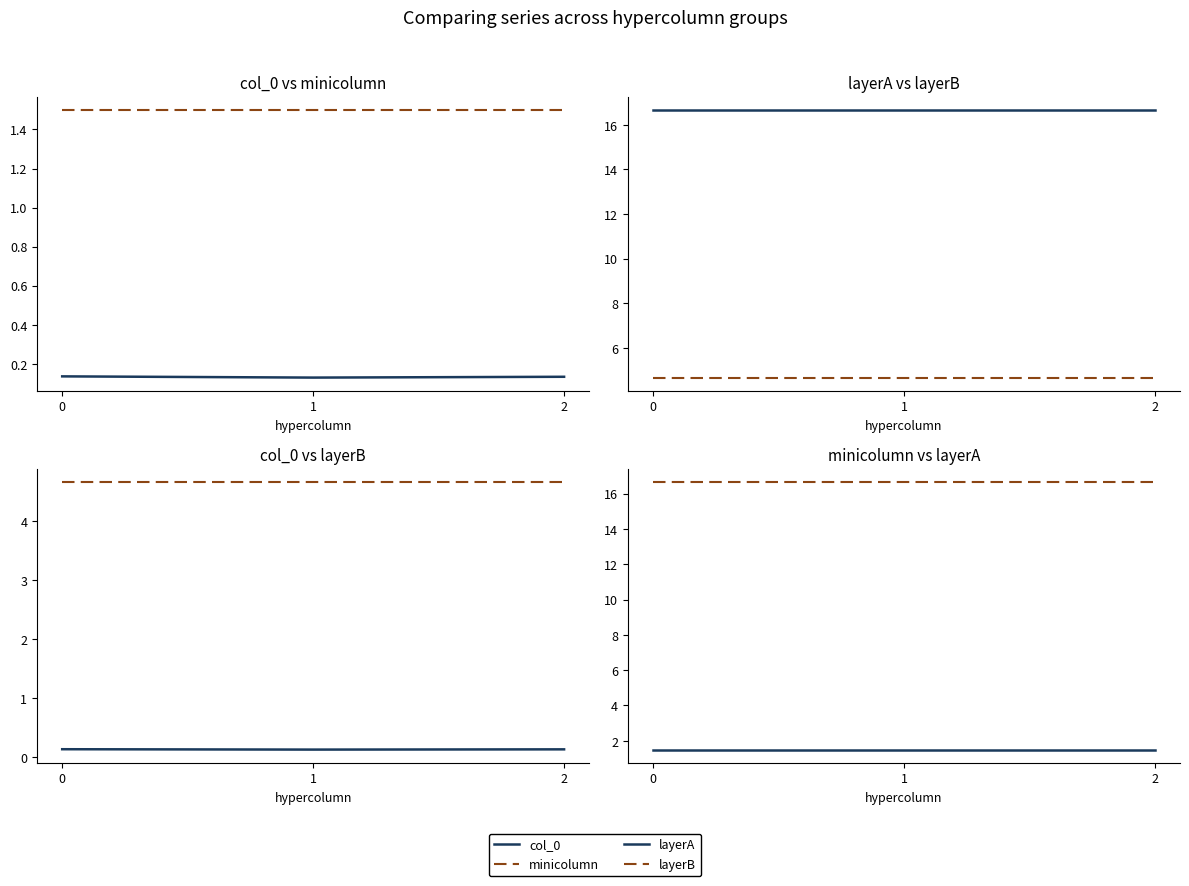

Which series has the widest spread of values?

col_0